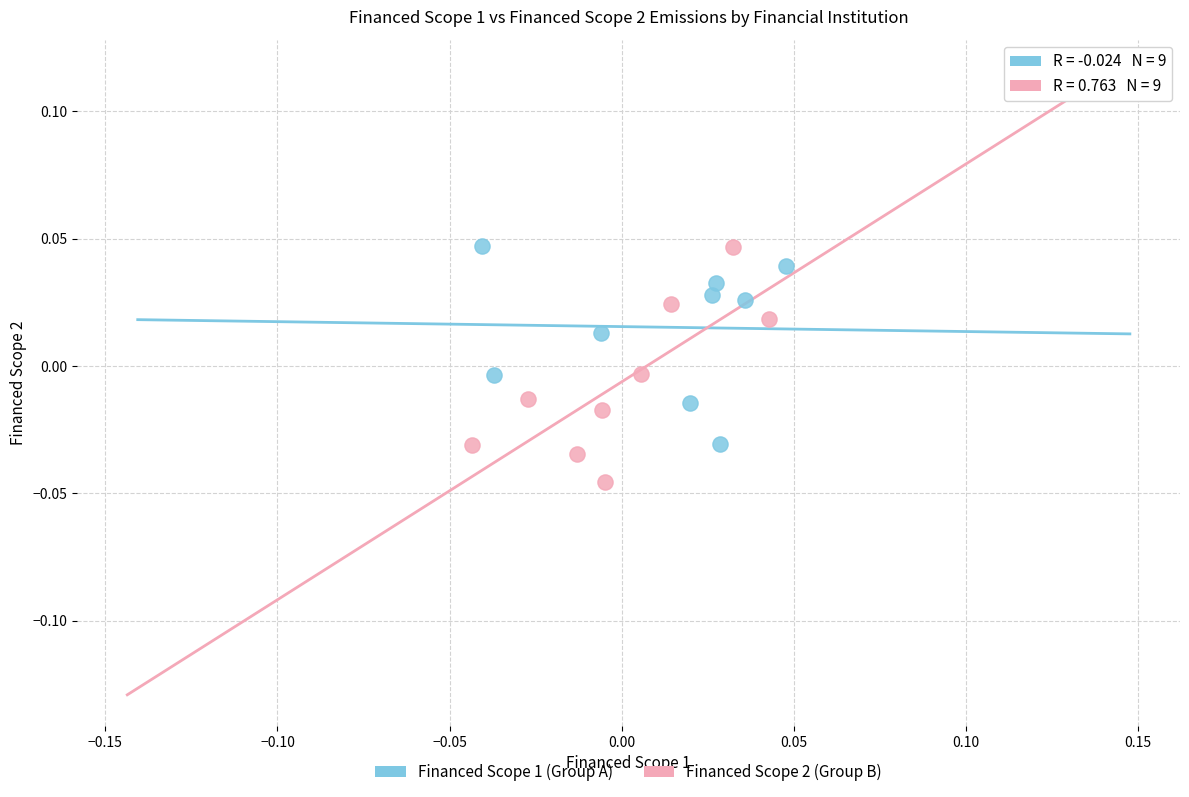

Which series contains the lowest Y value?

Financed Scope 2 (Group B)